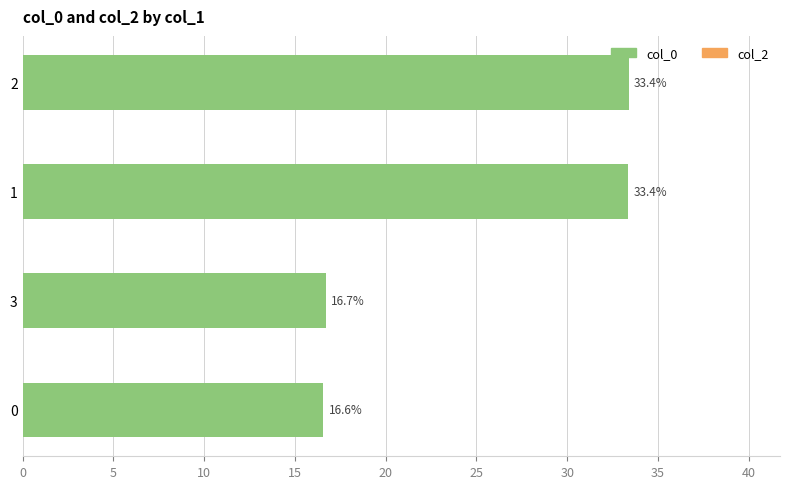

What is the difference between the maximum and minimum values?

16.8